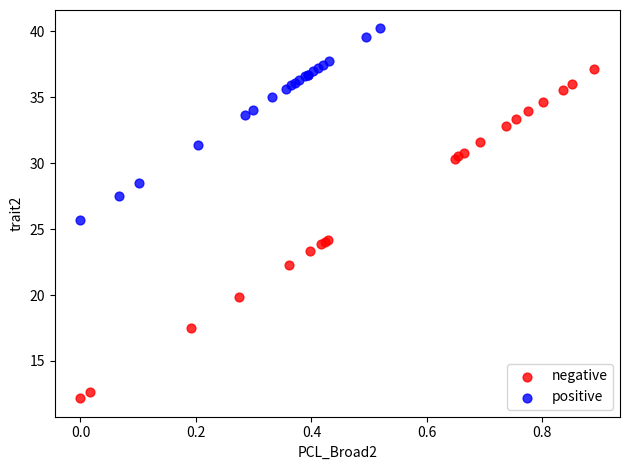

Which series has the widest spread of Y values?

negative